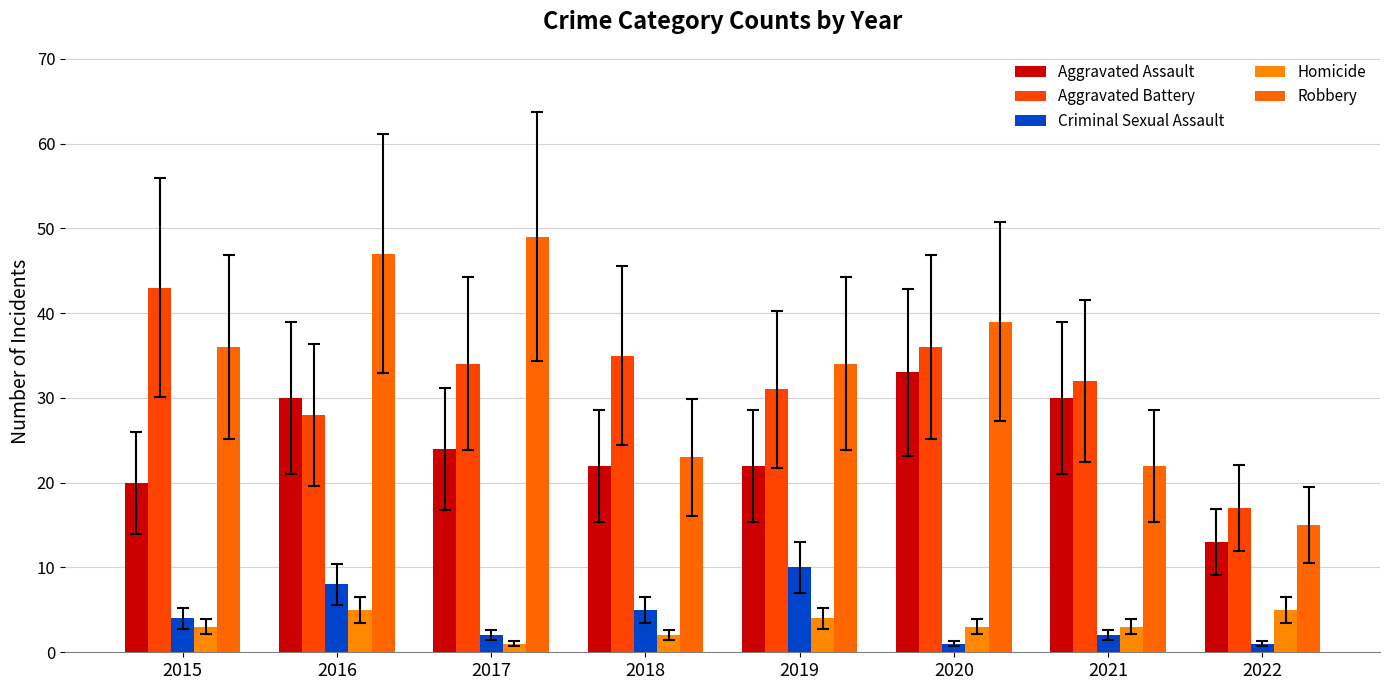

What is the minimum value for Criminal Sexual Assault?

1